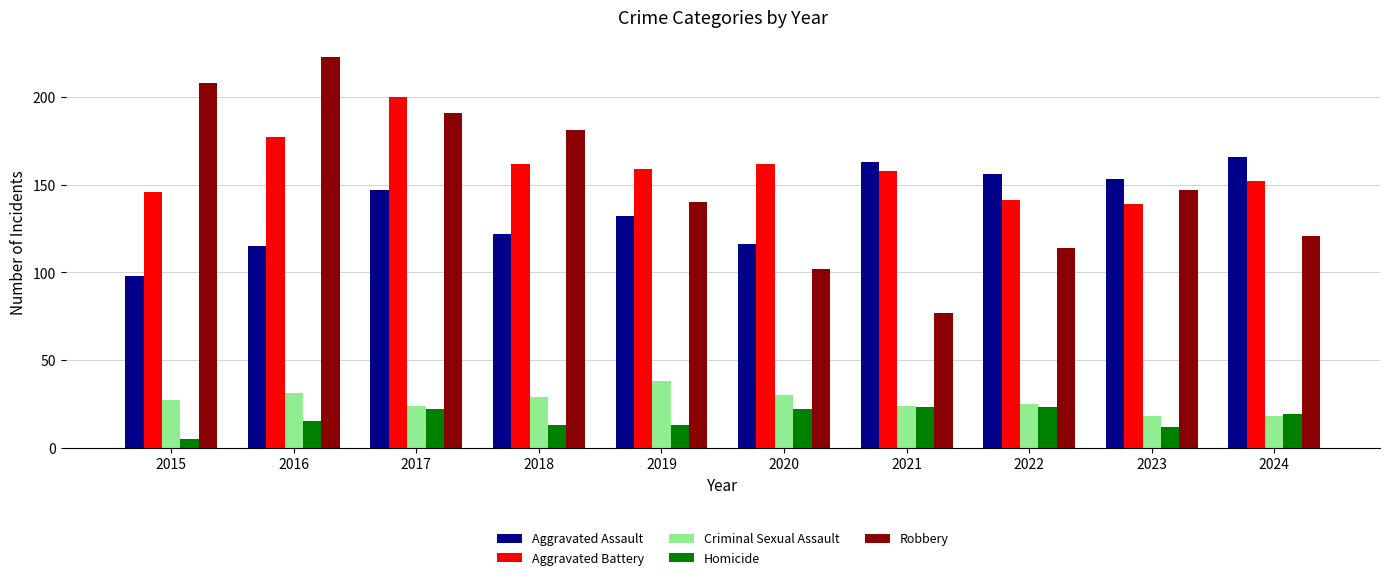

Is the value of Aggravated Battery at 2016 greater than the value of Homicide at 2021?

Yes